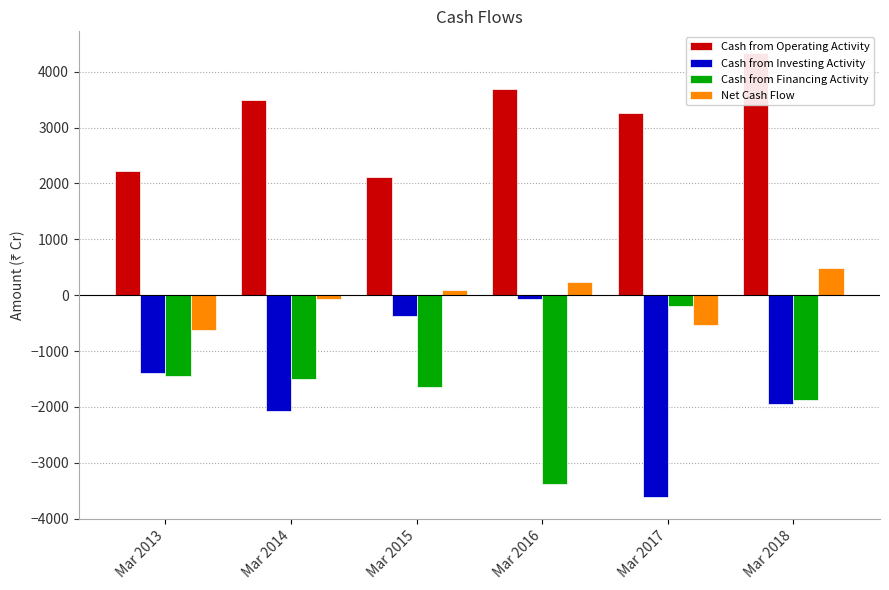

Are the bars horizontal?

No